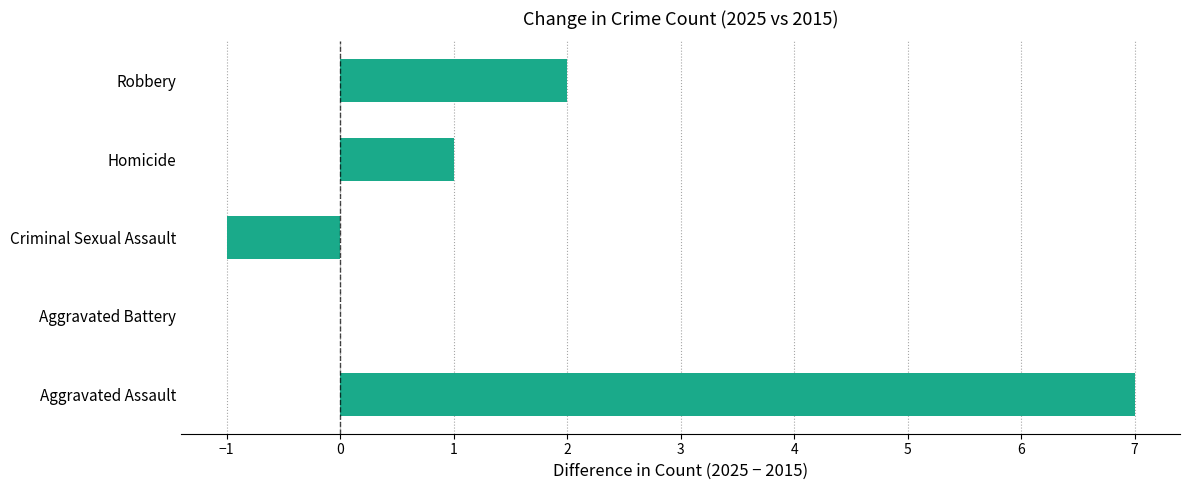

True or false: the data shows 2 at Robbery.

True